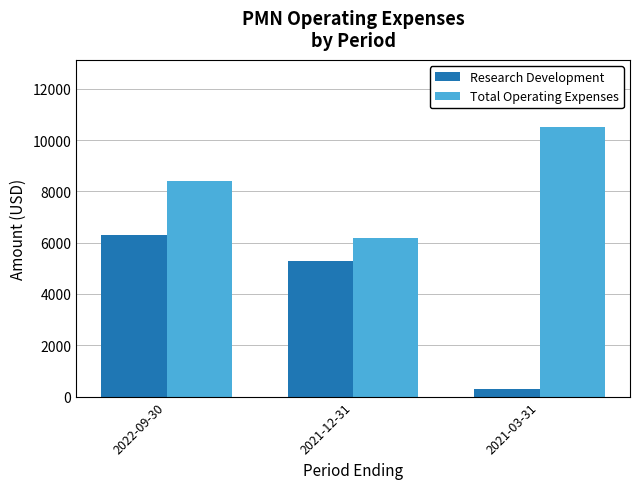

What is the sum of all Research Development values?

11900